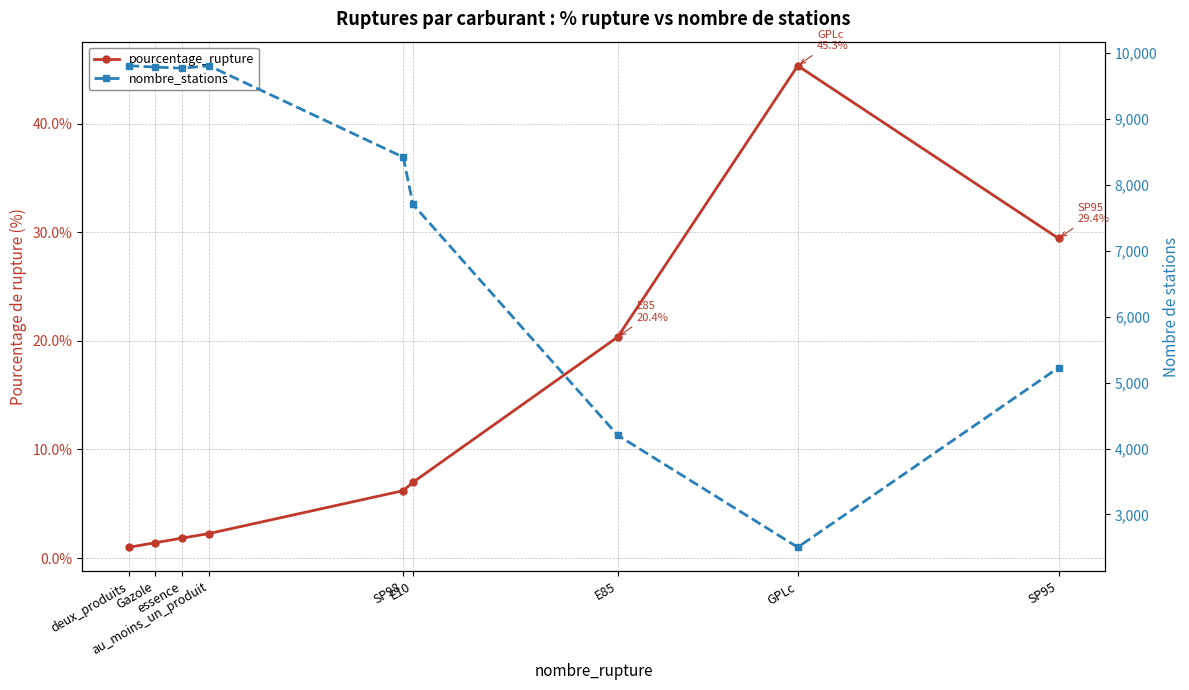

Which series changed the most between essence and E85?

nombre_stations